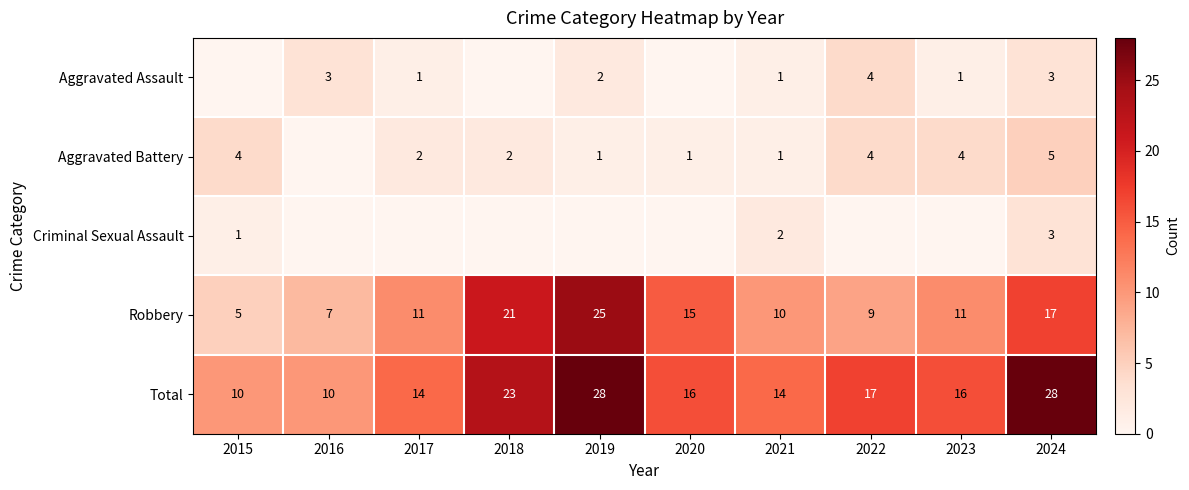

What is the approximate value of Total at 2017, to the nearest 5?

15